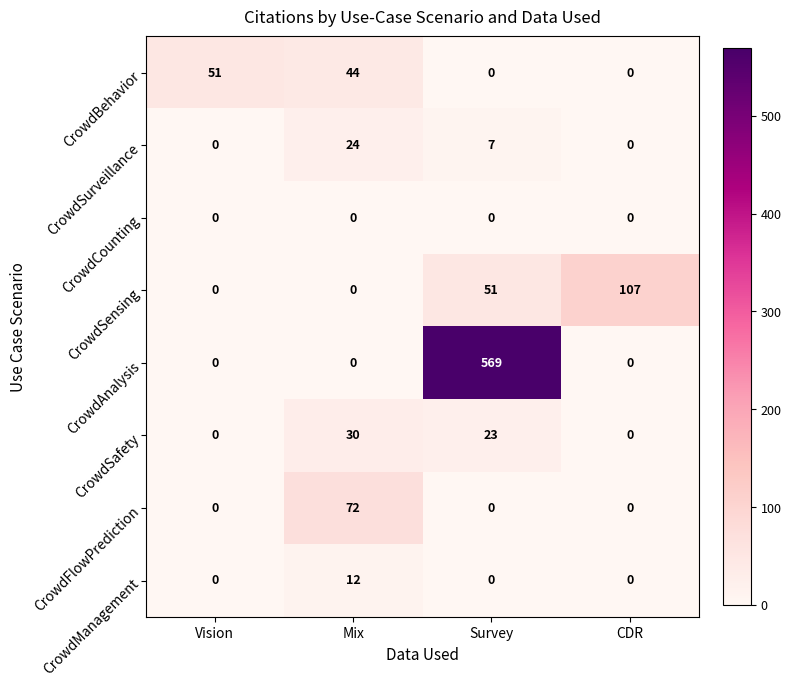

How many positive values does the CrowdManagement series have?

1